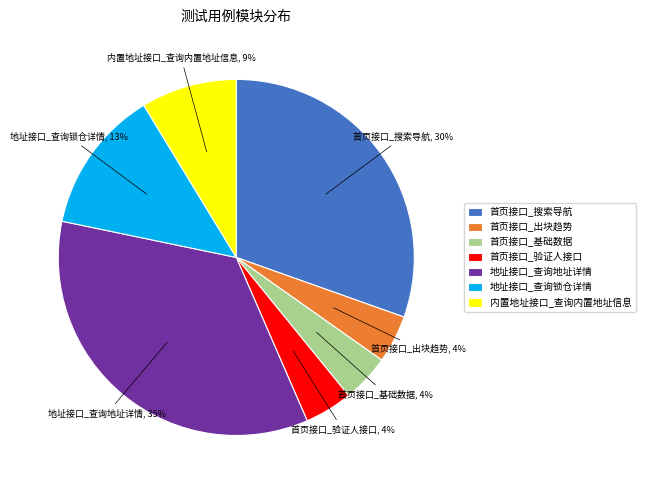

Which category has the biggest portion of the pie?

地址接口_查询地址详情